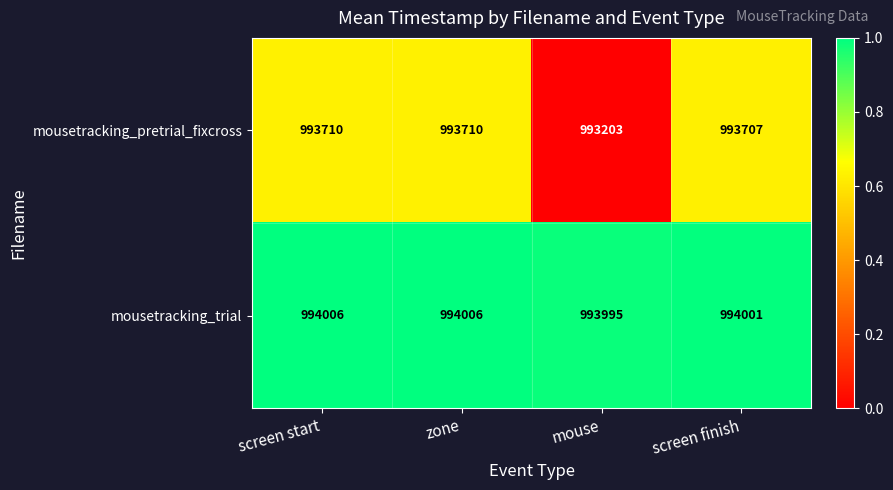

List the series in order of their peak value, highest first.

mousetracking_trial, mousetracking_pretrial_fixcross